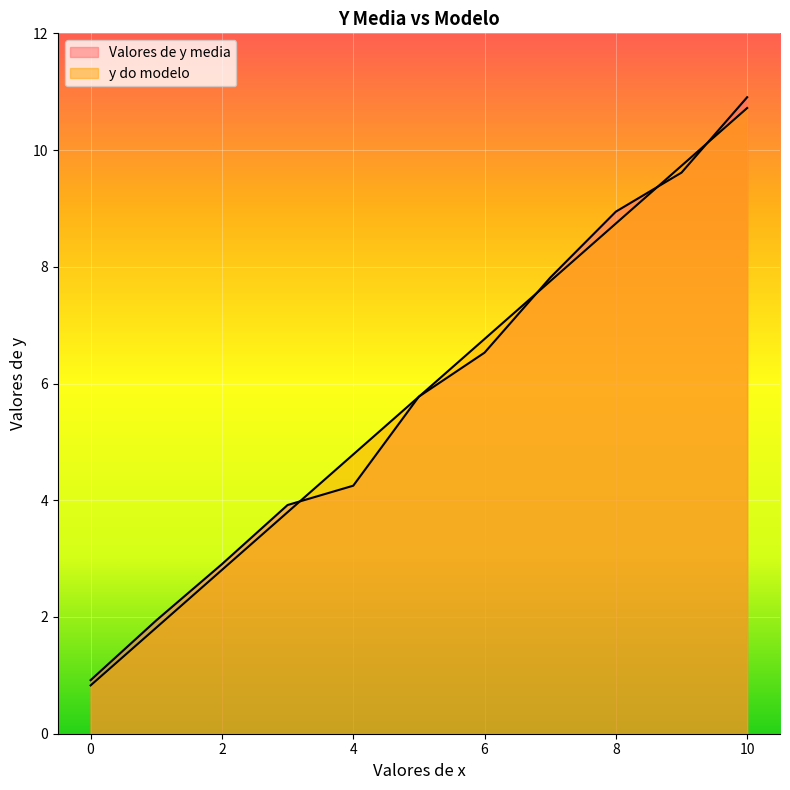

Is it true that y do modelo equals 0.6 at 1?

False